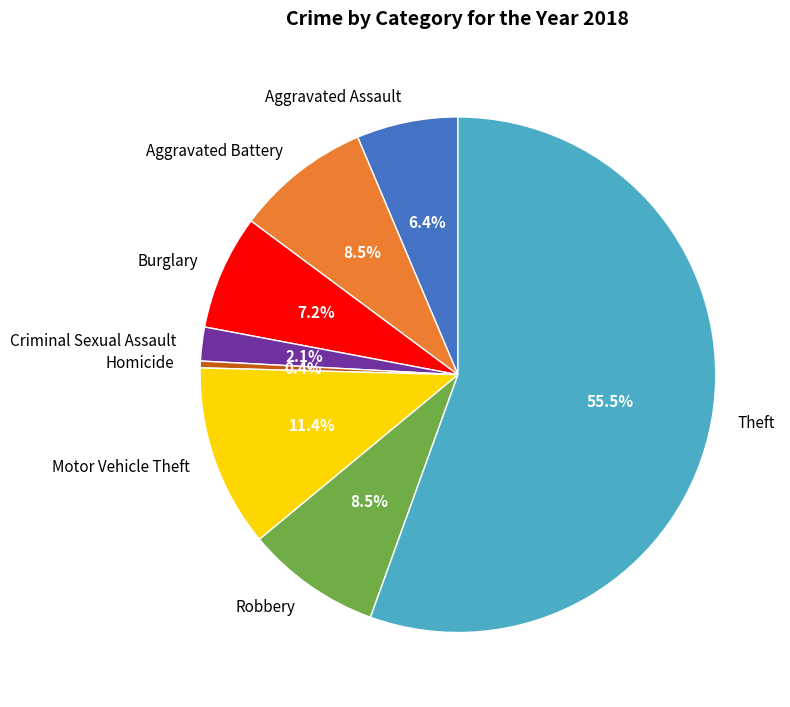

Which category accounts for the majority?

Theft